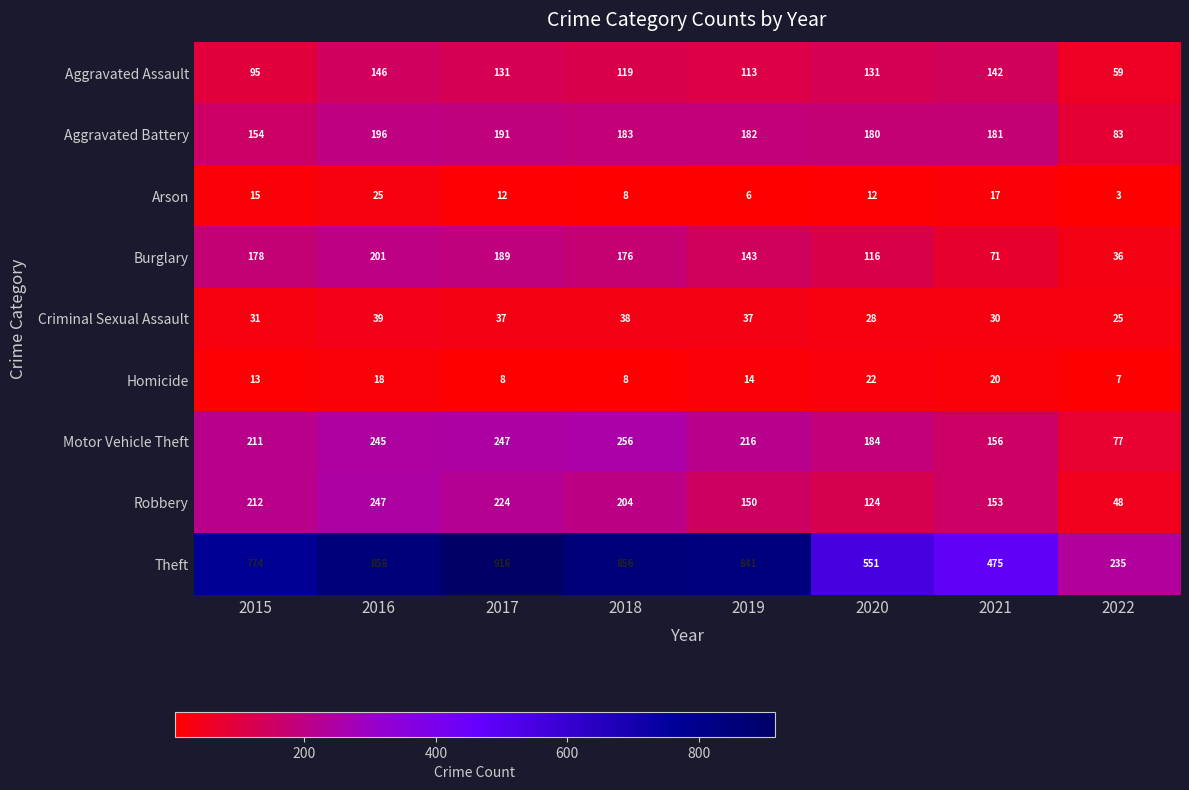

The Aggravated Battery series shows 196 at 2016. True or false?

True